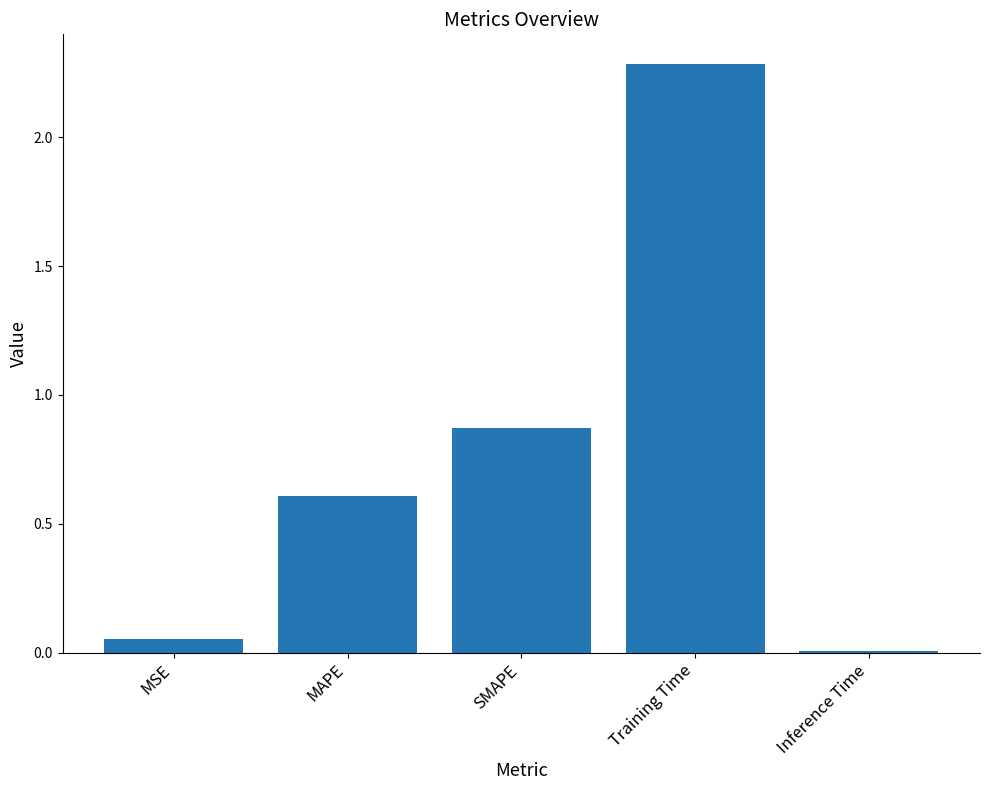

What position from the right is MSE?

5